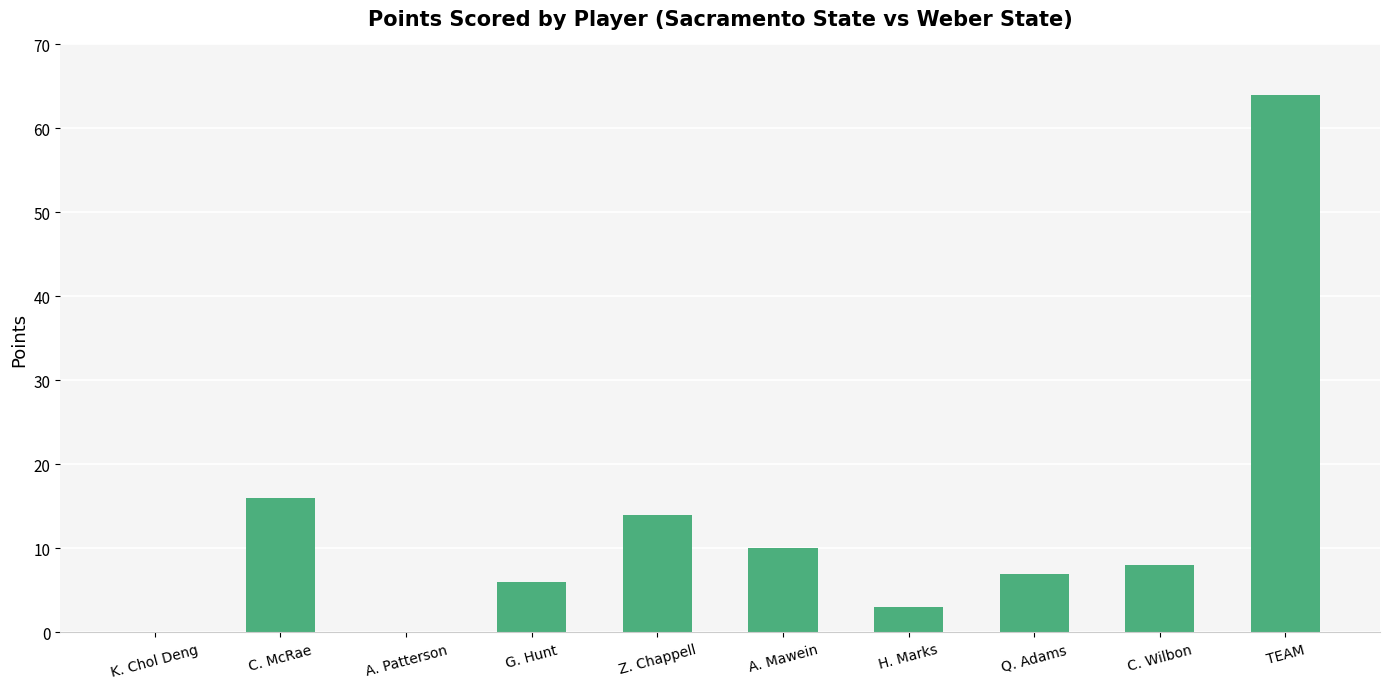

Between Z. Chappell and C. Wilbon, which is larger?

Z. Chappell